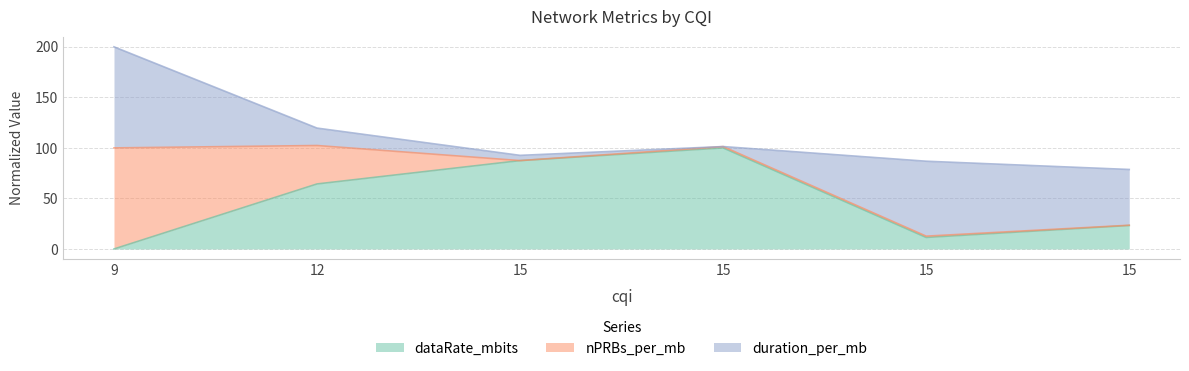

The dataRate_mbits series shows 165.6 at 15. True or false?

False